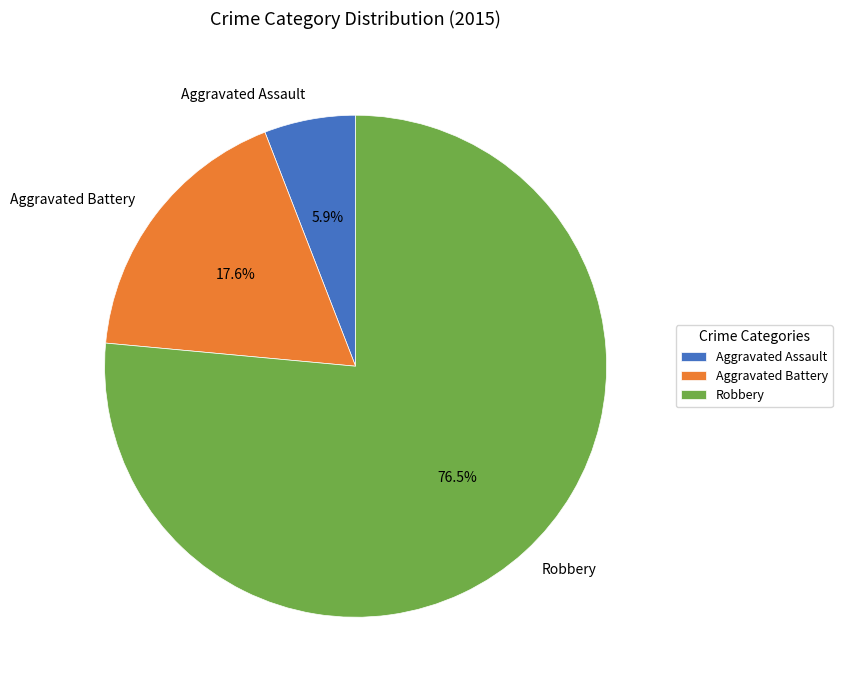

What is the largest slice in the pie chart?

Robbery